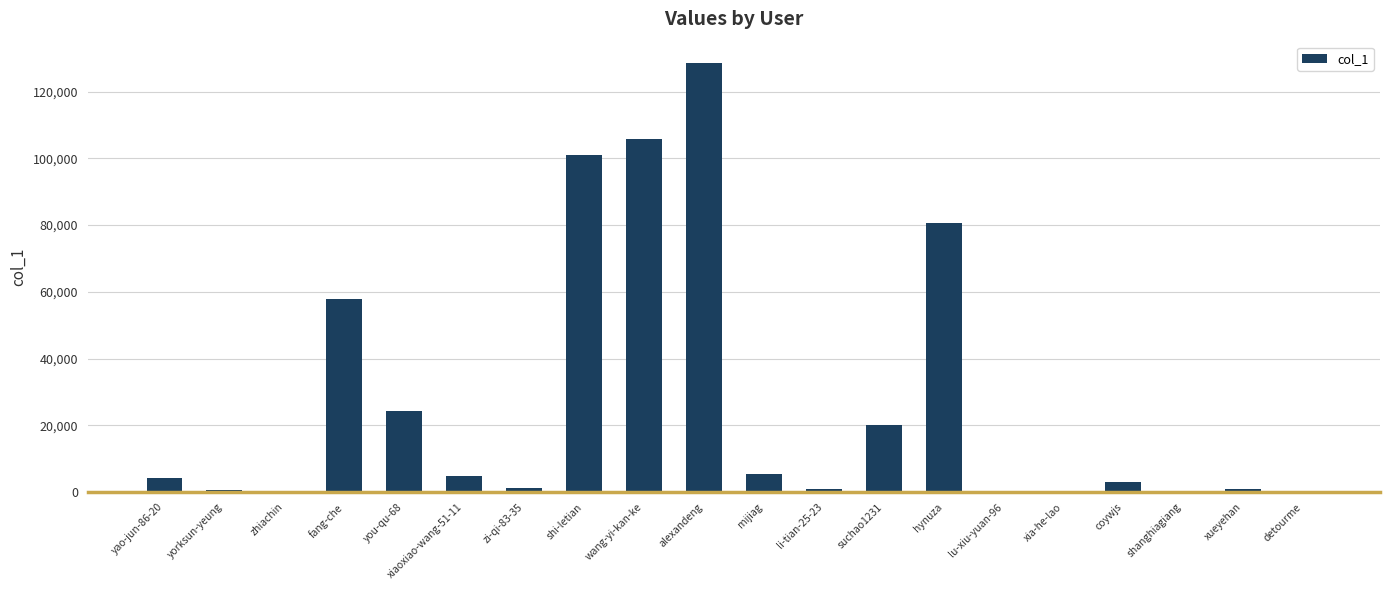

True or false: the data shows 128546 at alexandeng.

True